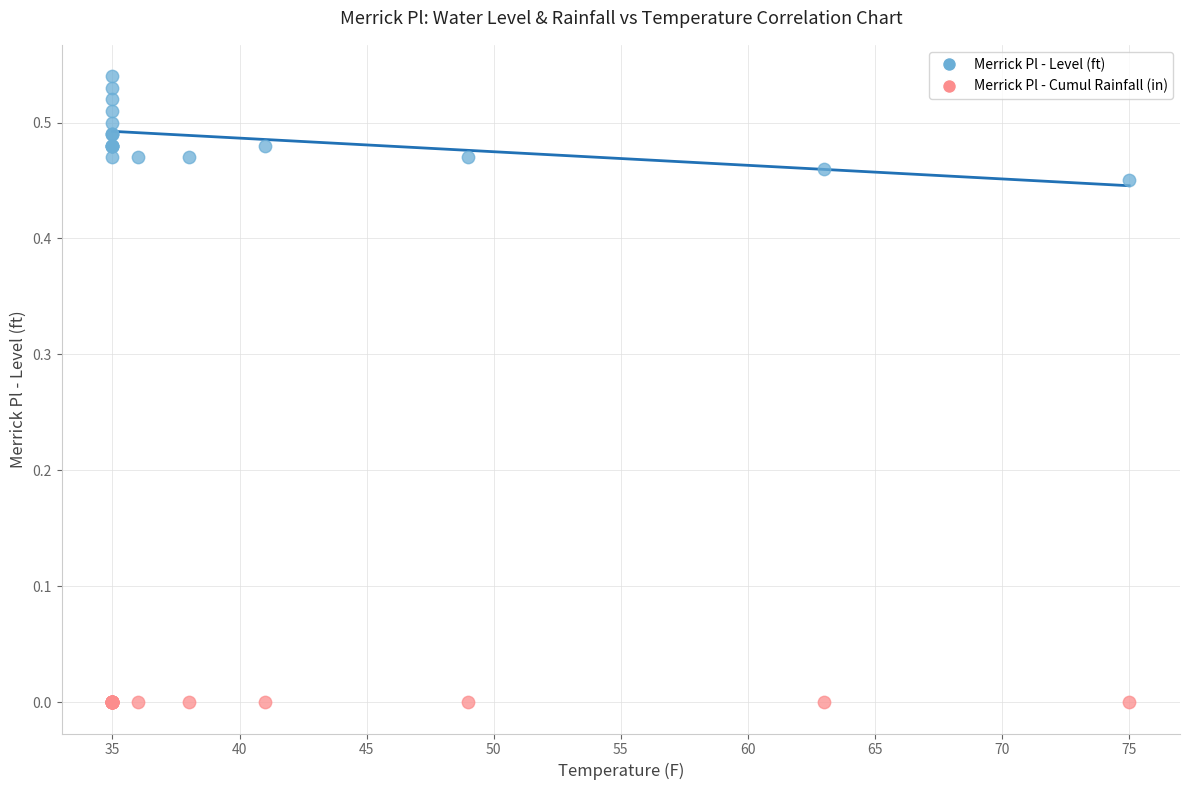

Which series contains the highest Y value?

Merrick Pl - Level (ft)